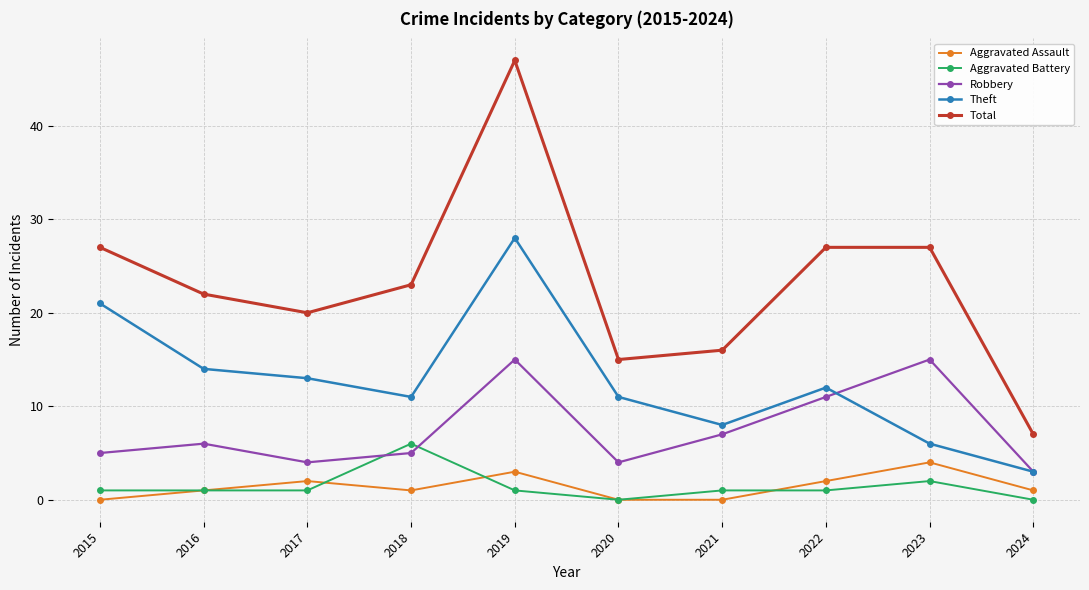

In Aggravated Assault, how many points are higher than both neighbors (excluding endpoints)?

3